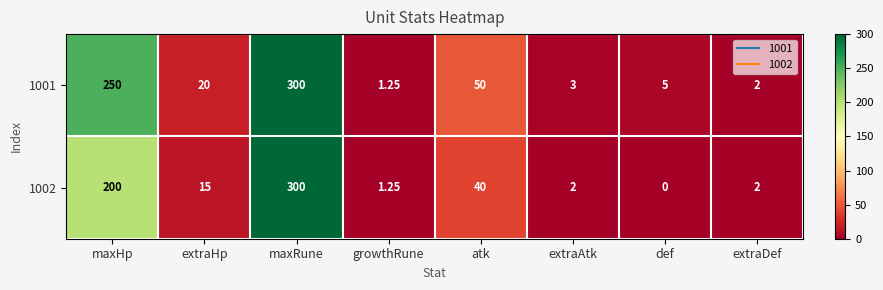

At which label does 1002 first exceed 15?

maxHp